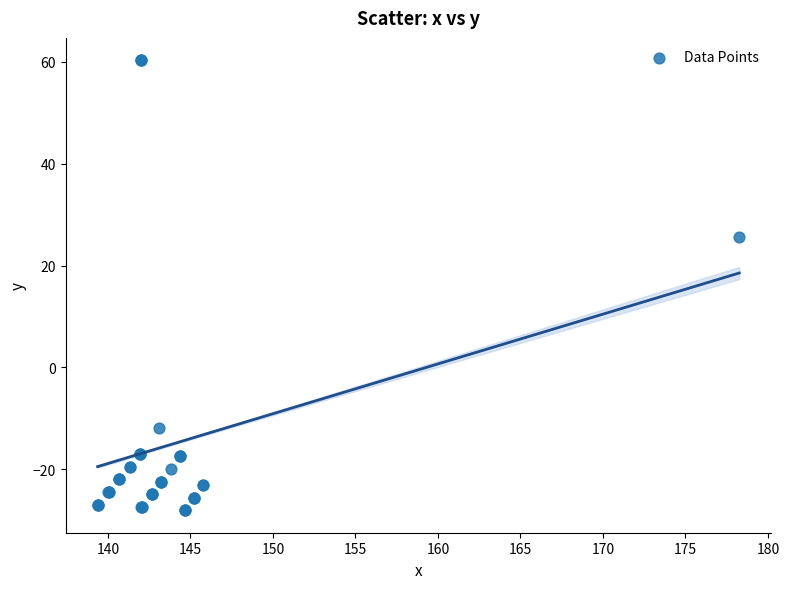

What Y value in the scatter plot is closest to 16?

25.5